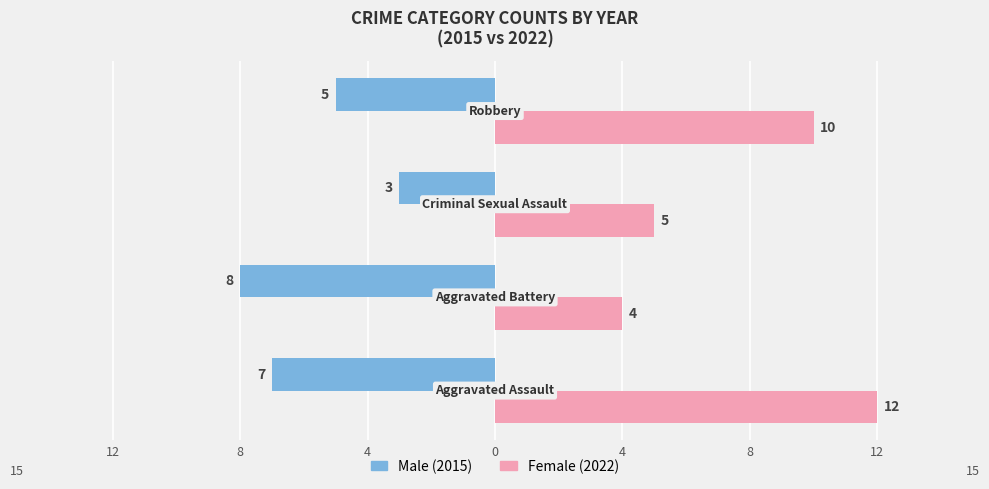

What is the difference between the maximum and minimum values in the Male (2015) series?

5